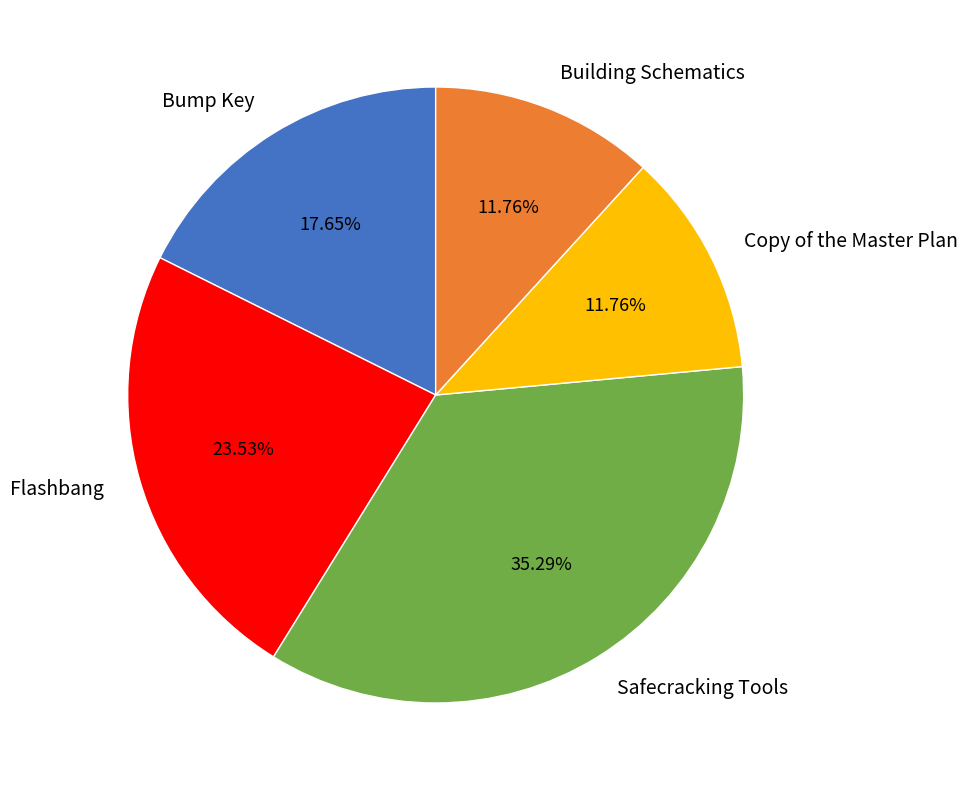

What is the ratio of the value at Building Schematics to the value at Copy of the Master Plan?

1.0